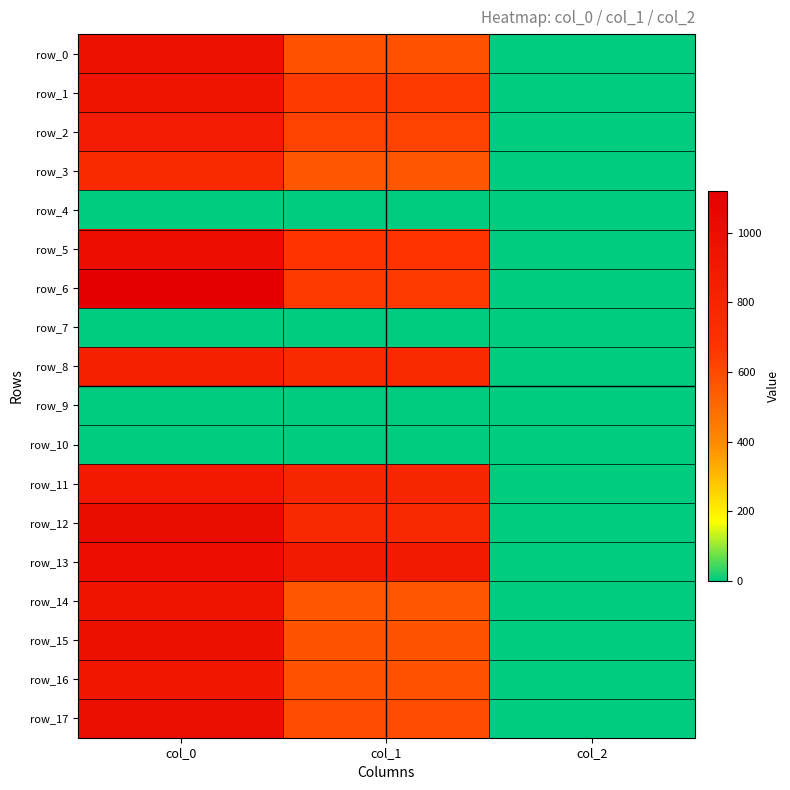

Which series has the largest range (max minus min)?

row_6